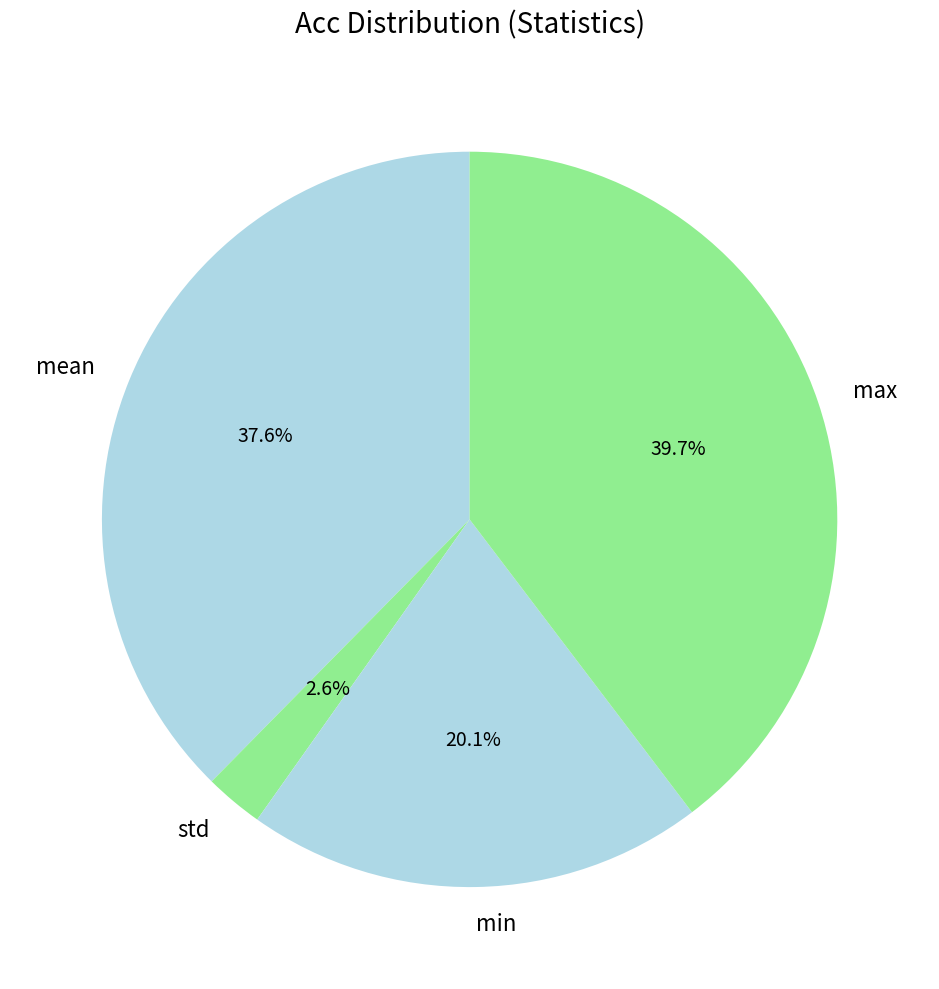

Combined, do min and std account for over 50%?

No